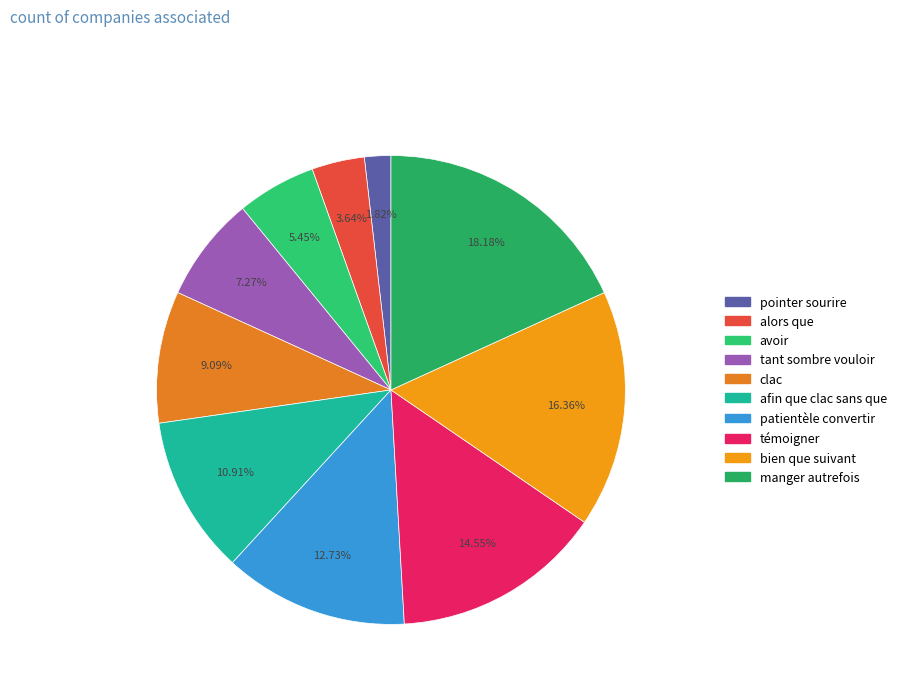

Count the number of slices in the pie.

10